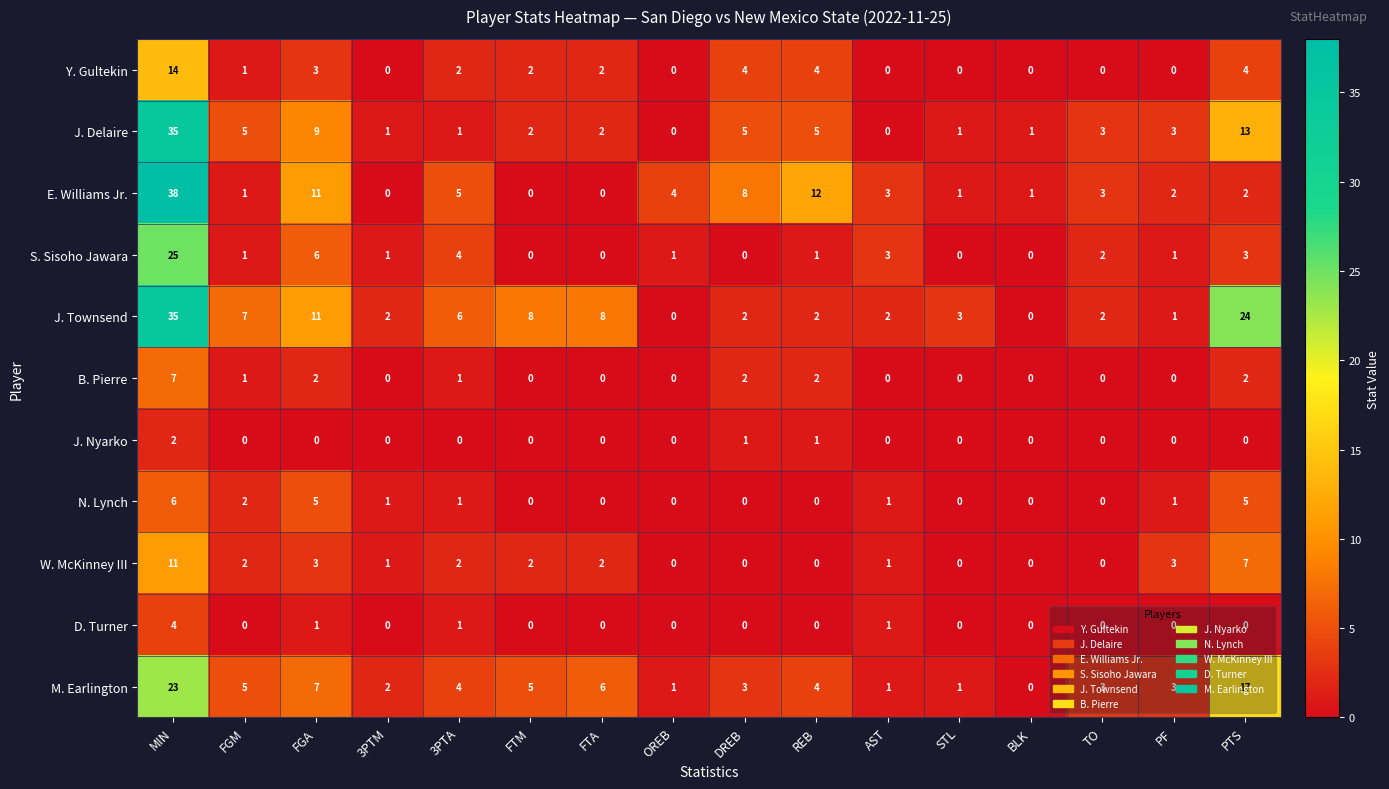

Which series has the largest total across all categories?

J. Townsend